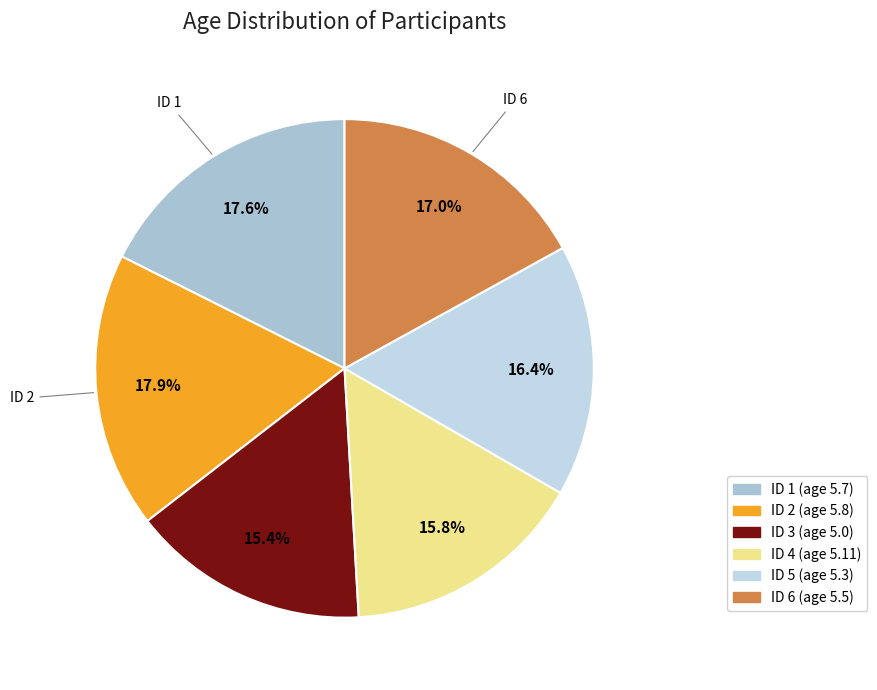

How many slices are in this pie chart?

6